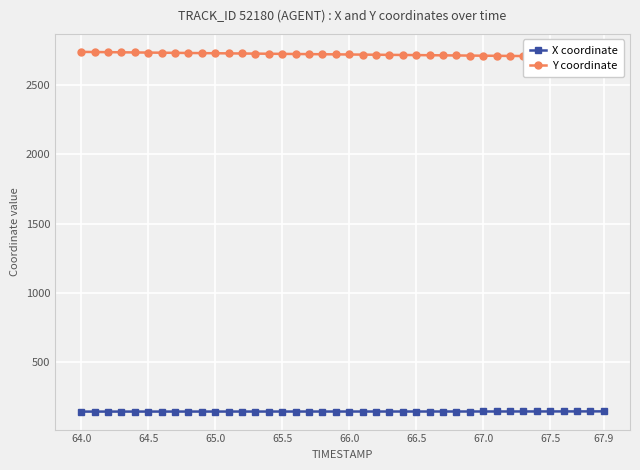

How many data points does each series have?

40